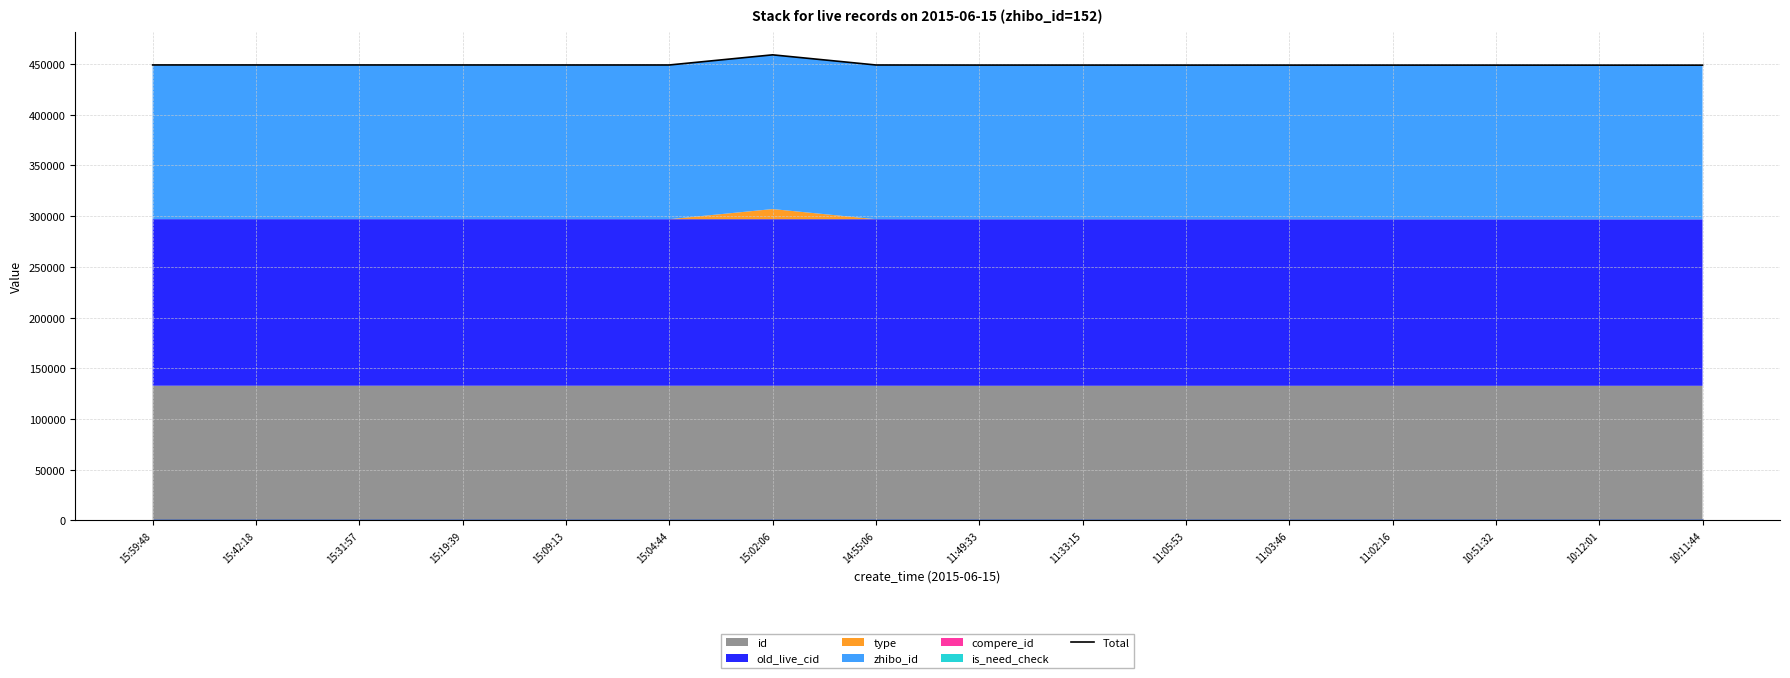

What is the minimum value shown in the chart?

448753